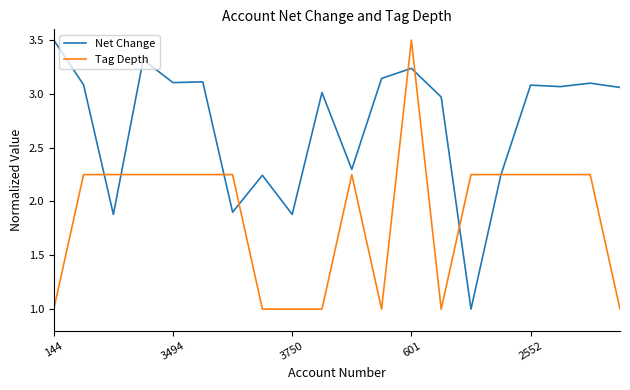

What is the smallest value displayed?

1.0